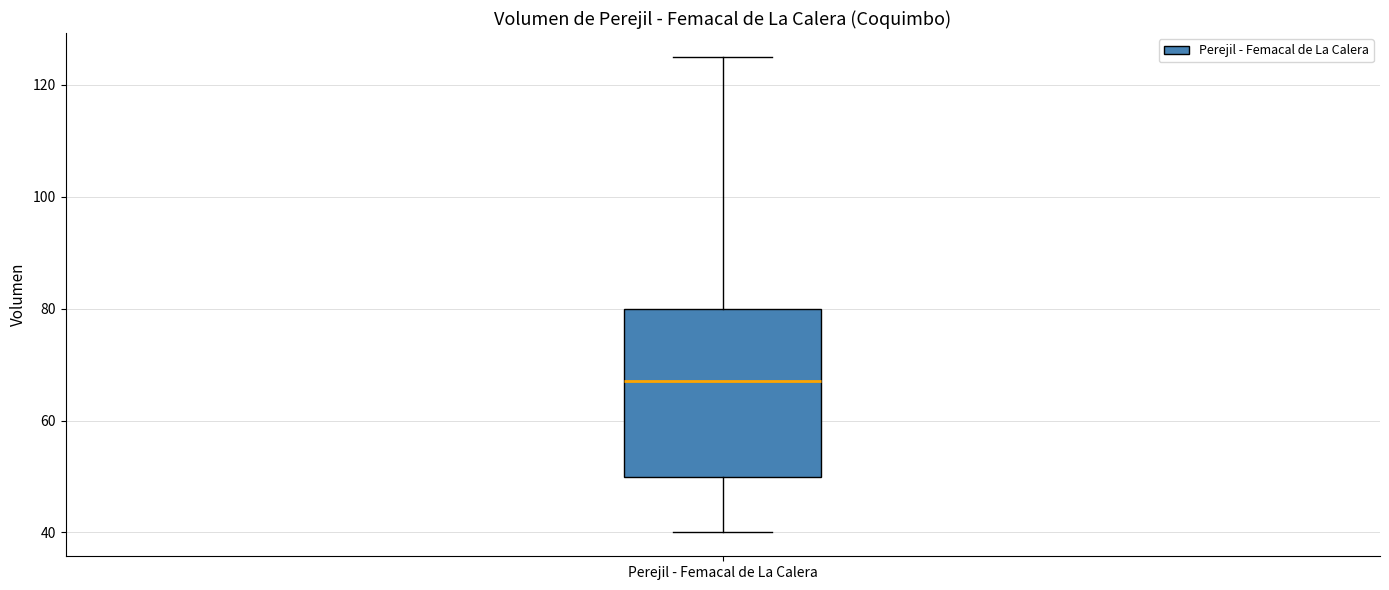

Transcribe this box plot: give where the median line is, the range the box spans, and where the two whiskers end, as read against the y-axis. The values are not printed on the chart, so give them approximately, as read against the axis.

median 68, box 50 to 80, whiskers 40 to 126